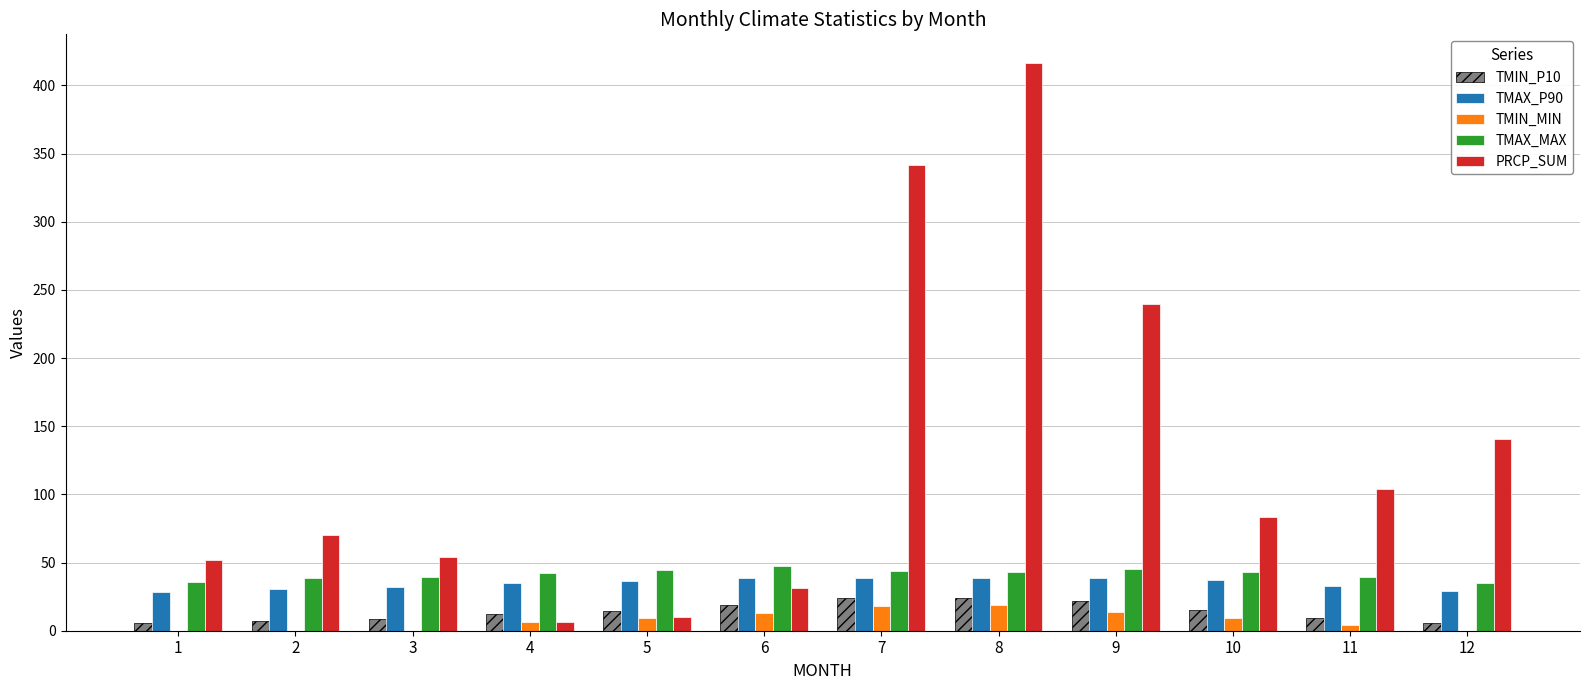

The TMAX_P90 series shows 63.7 at 7. True or false?

False